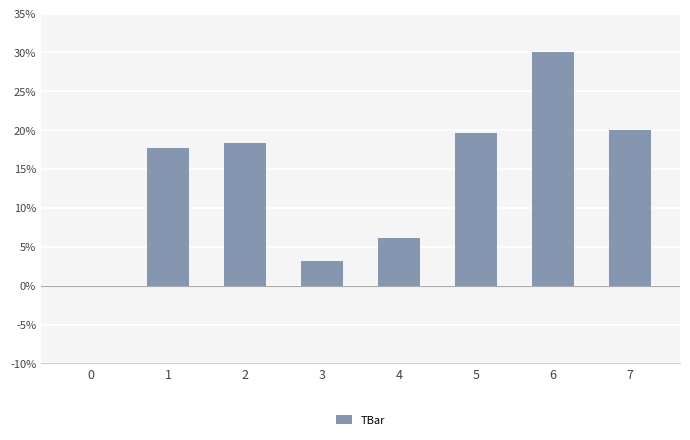

Are the bars grouped side by side (vs. stacked)?

No